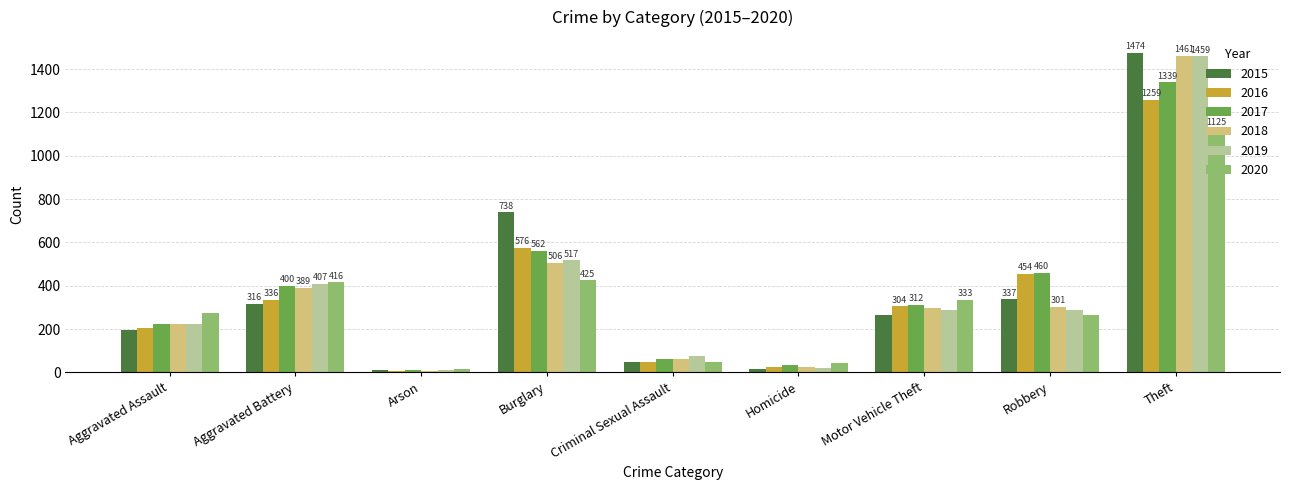

What is the total value across all series at Aggravated Assault?

1345